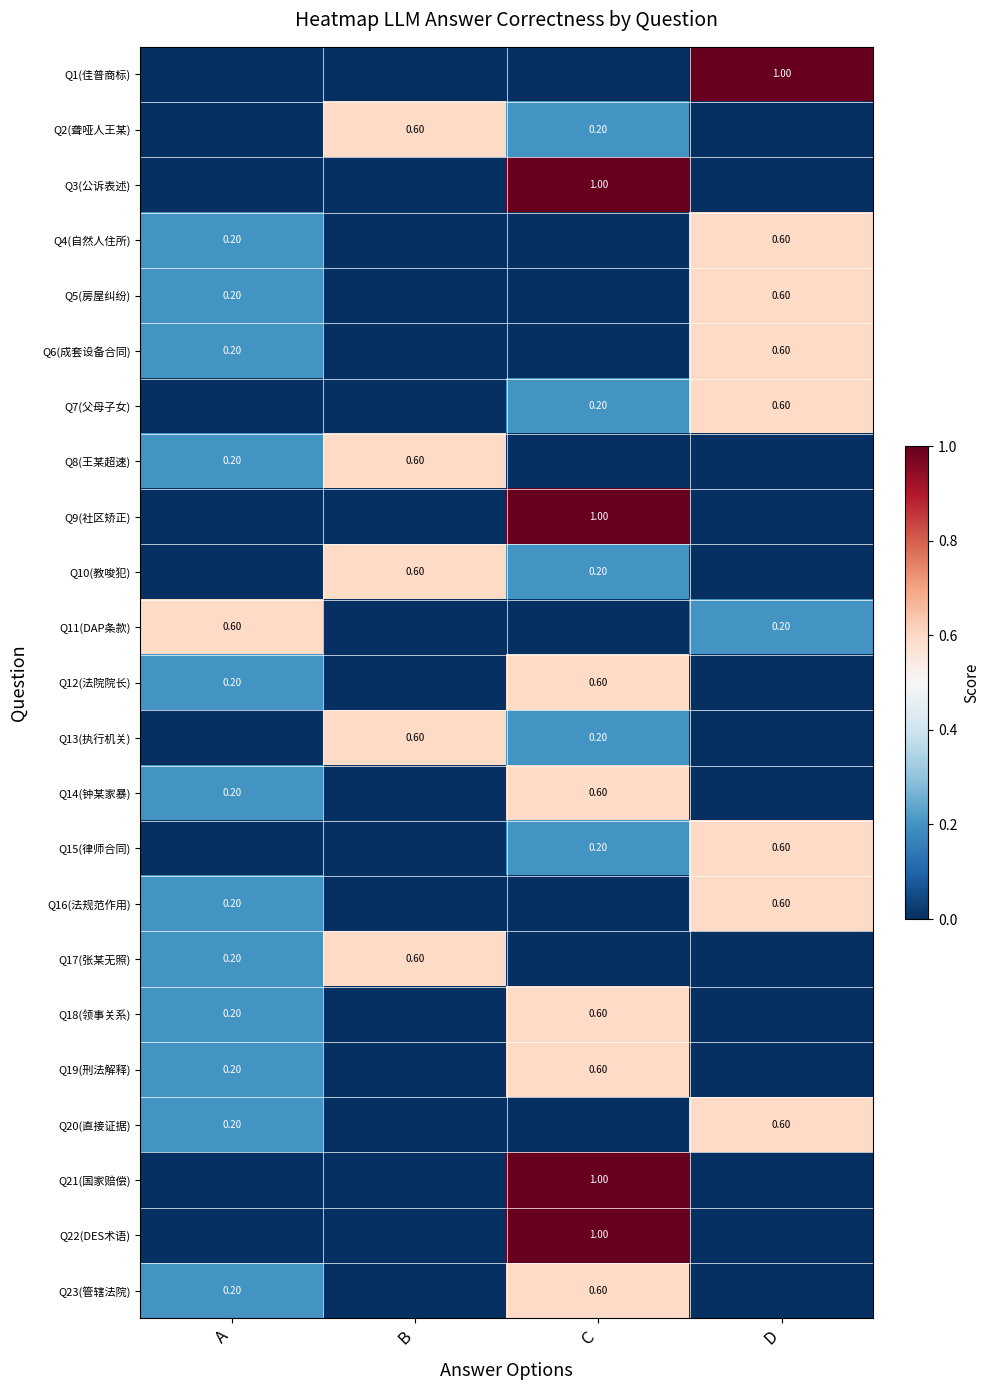

What is the highest value of the Q8(王某超速) series?

0.6